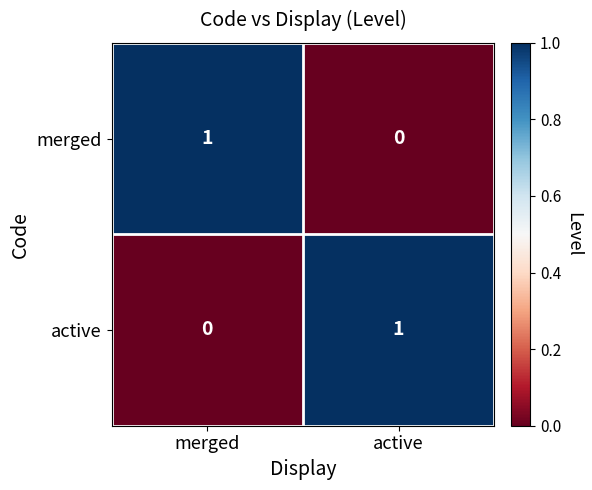

Is the value of active at active greater than the value of merged at active?

Yes